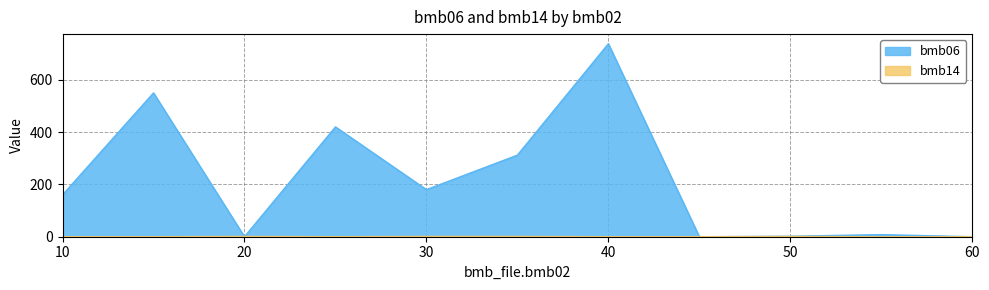

The value of bmb14 at 20 is 1.0. True or false?

True